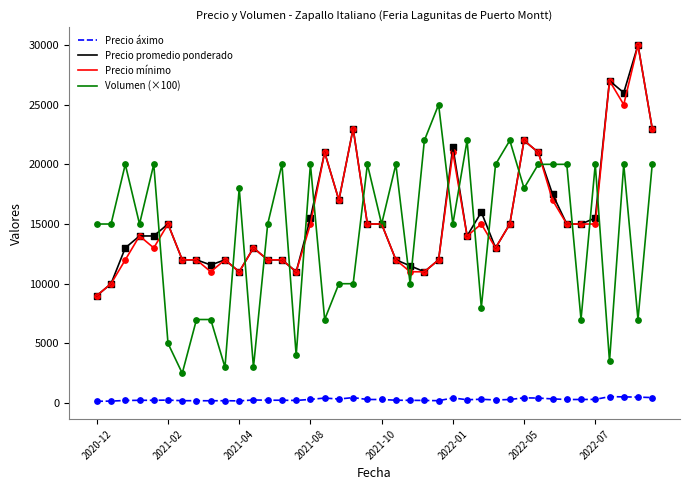

What are all the series names shown in the legend?

Precio áximo, Precio promedio ponderado, Precio mínimo, Volumen (×100)